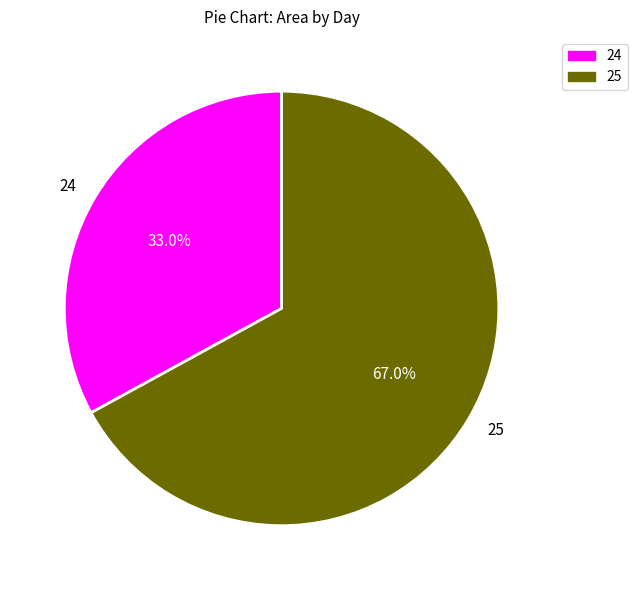

Which category has the biggest portion of the pie?

25